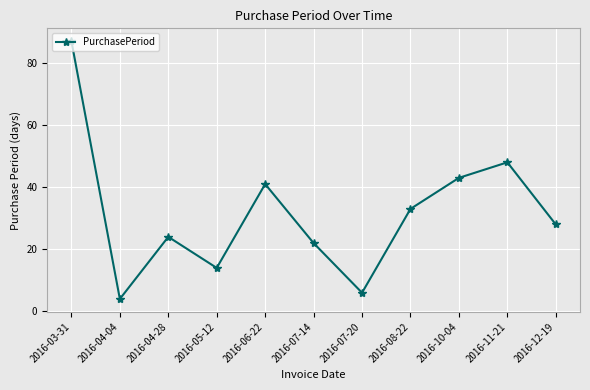

List the labels in order of value, largest first.

2016-03-31, 2016-11-21, 2016-10-04, 2016-06-22, 2016-08-22, 2016-12-19, 2016-04-28, 2016-07-14, 2016-05-12, 2016-07-20, 2016-04-04